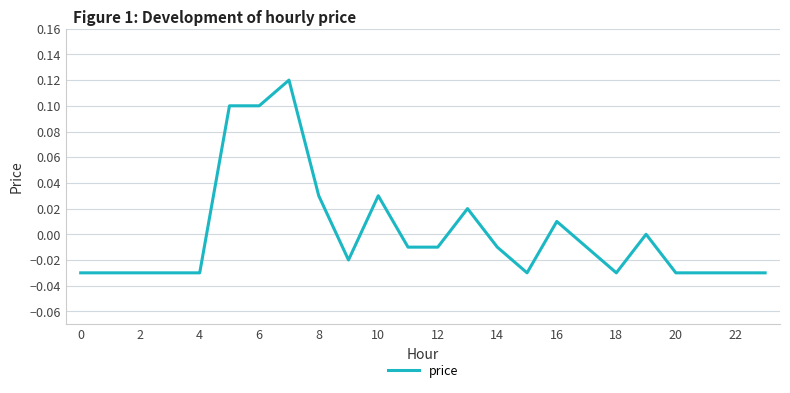

Reading left to right, transcribe all the data shown in this chart.

-0.0	-0.0	-0.0	-0.0	-0.0	0.1	0.1	0.1	0.0	-0.0	0.0	-0.0	-0.0	0.0	-0.0	-0.0	0.0	-0.0	-0.0	0.0	-0.0	-0.0	-0.0	-0.0